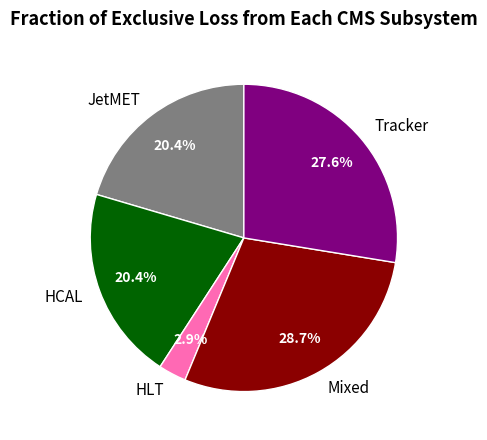

What portion of the pie excludes Tracker?

72.4%